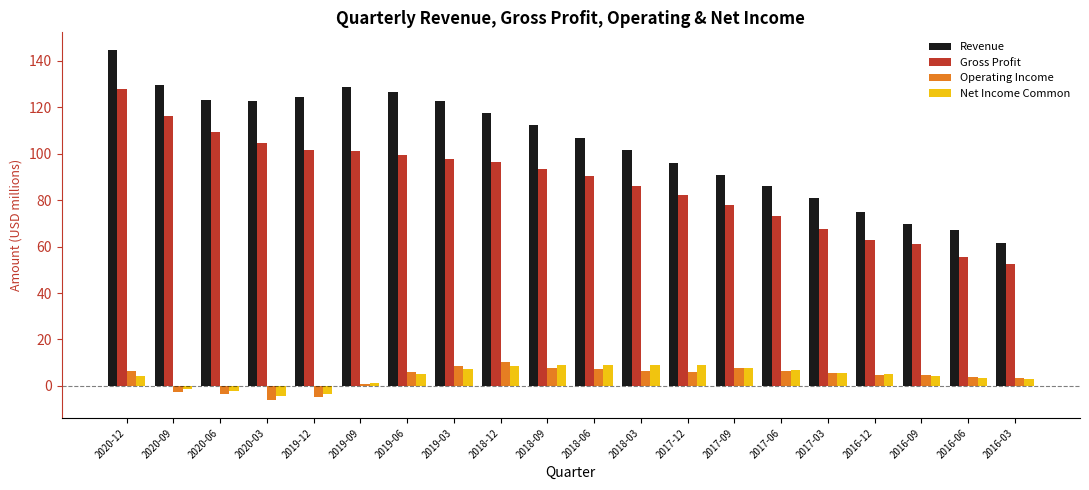

What position from the left is 2018-09?

10